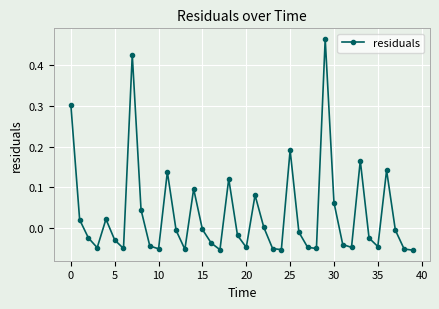

How many lines are shown in the chart?

1